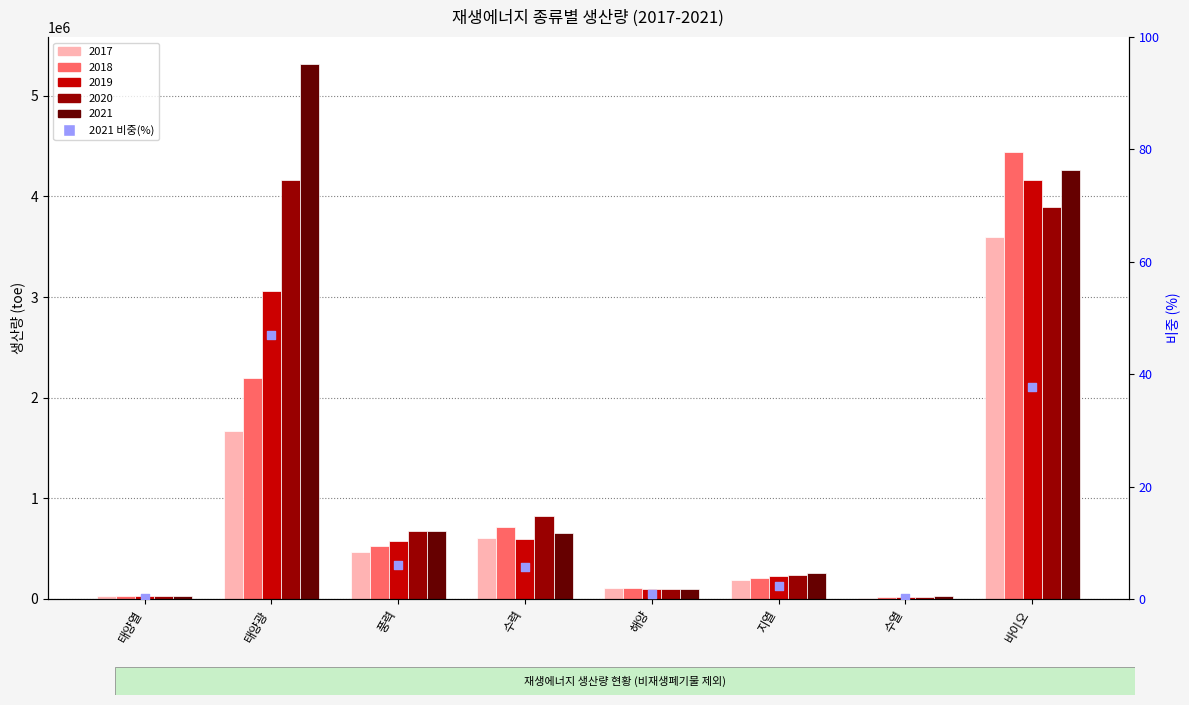

What is the change in value from 태양열 to 태양광?

+46.8